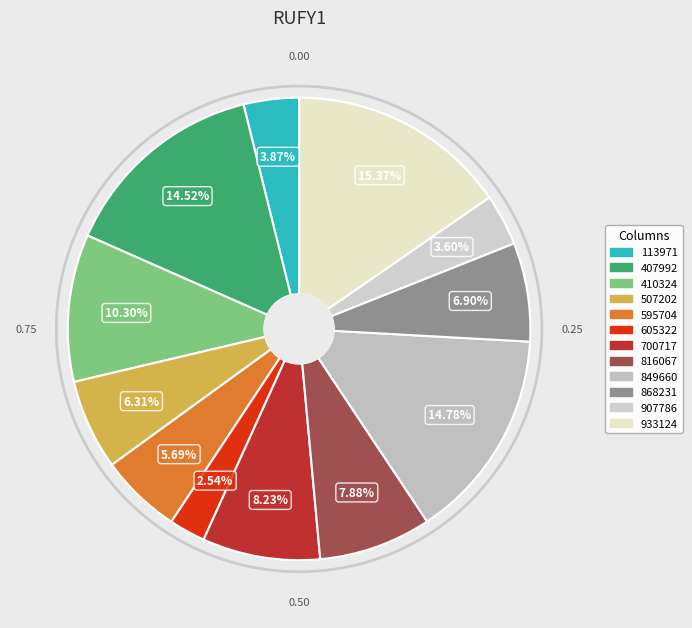

Is the sum of 113971 and 595704 greater than half?

No